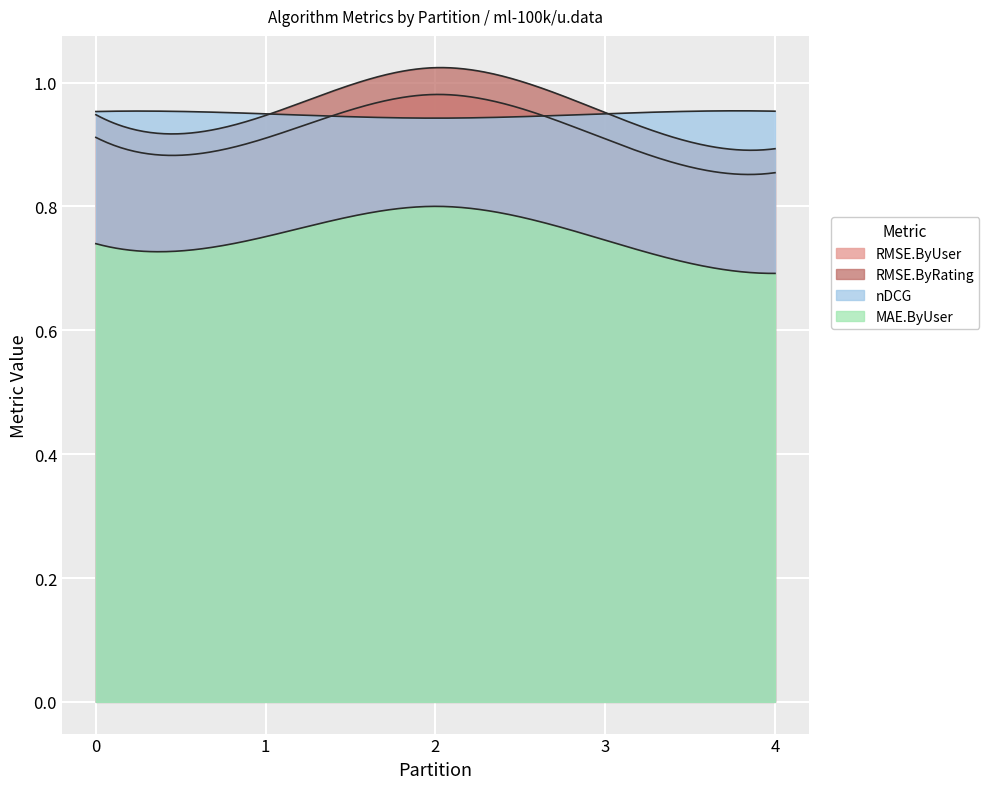

At which category is the sum across all series the highest?

2